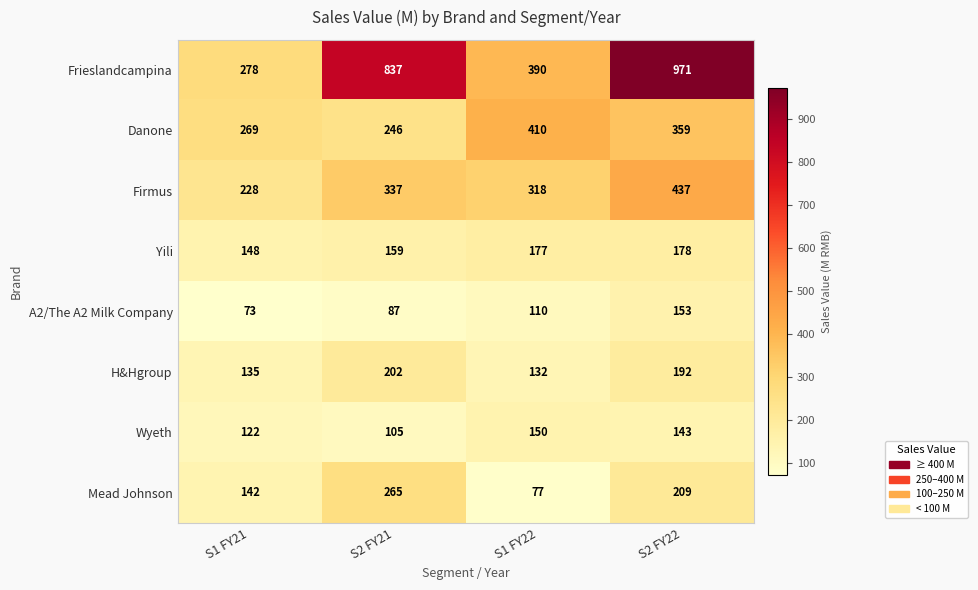

At S2 FY22, list the series in order from smallest to largest.

Wyeth, A2/The A2 Milk Company, Yili, H&Hgroup, Mead Johnson, Danone, Firmus, Frieslandcampina